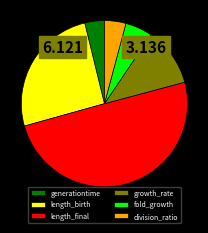

How many slices are in this pie chart?

6